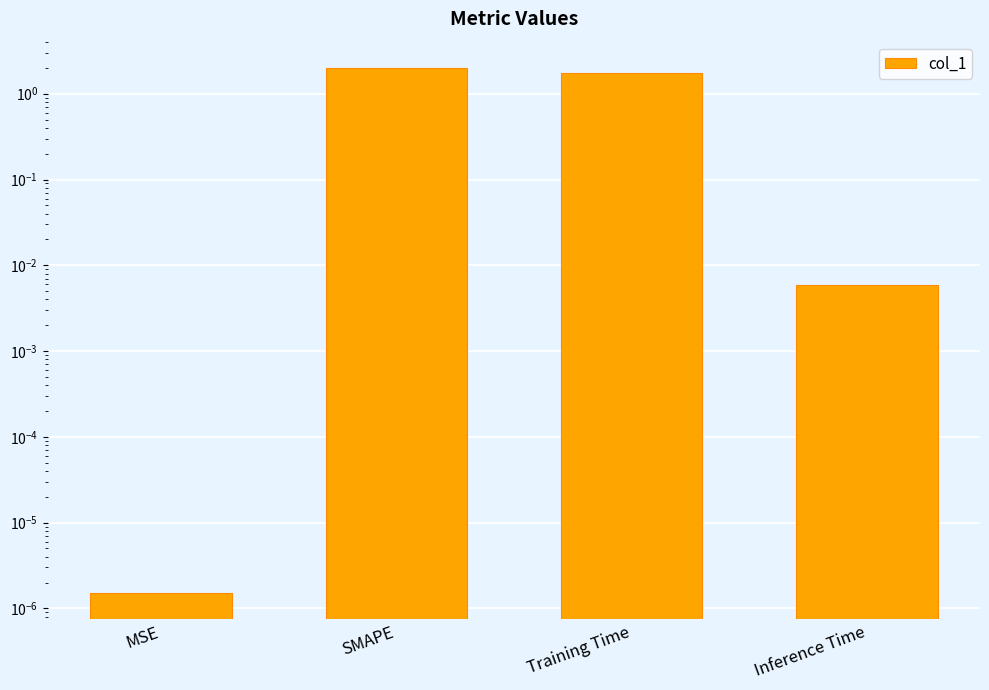

How many bars are there in total?

4